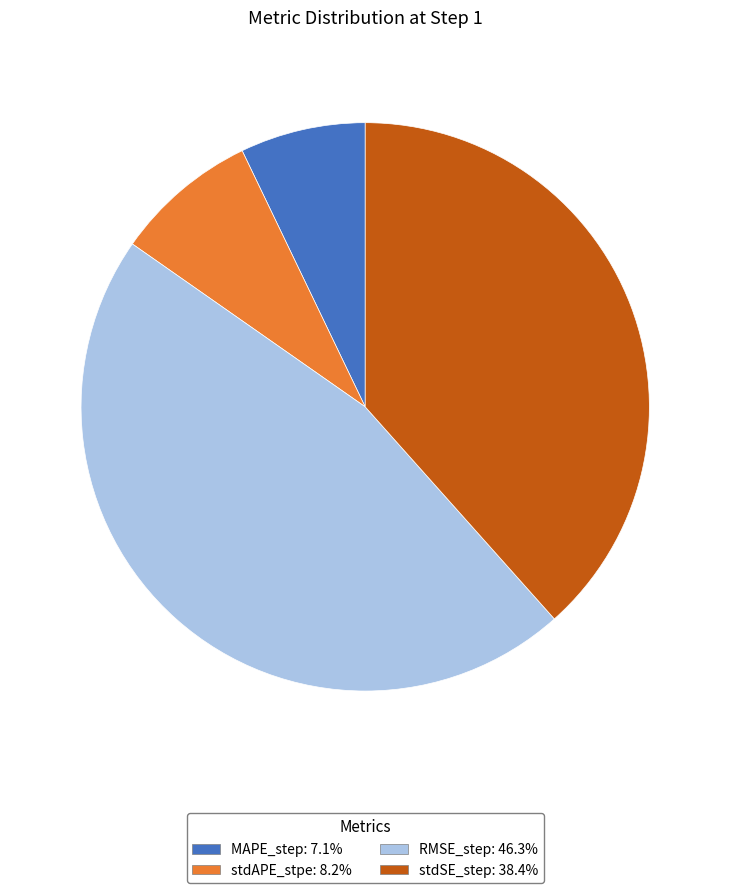

Is the sum of stdAPE_stpe: 8.2% and RMSE_step: 46.3% greater than half?

Yes